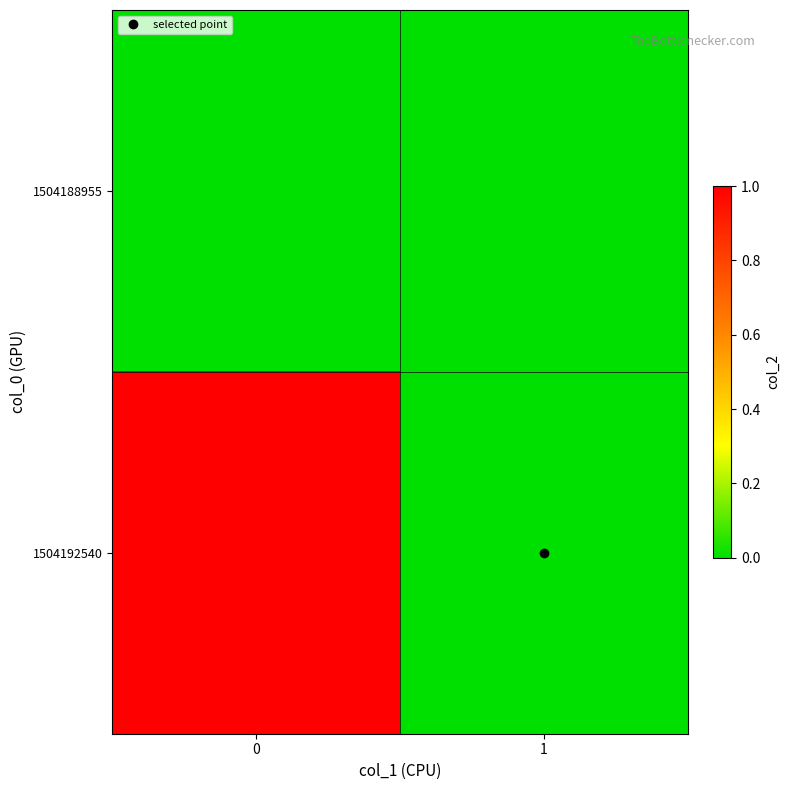

Rank the series at 1 from lowest to highest value.

1504188955, 1504192540